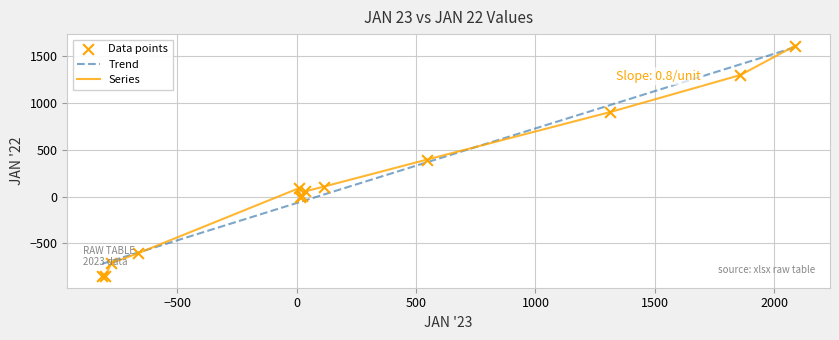

Which series has the widest spread of values?

Series